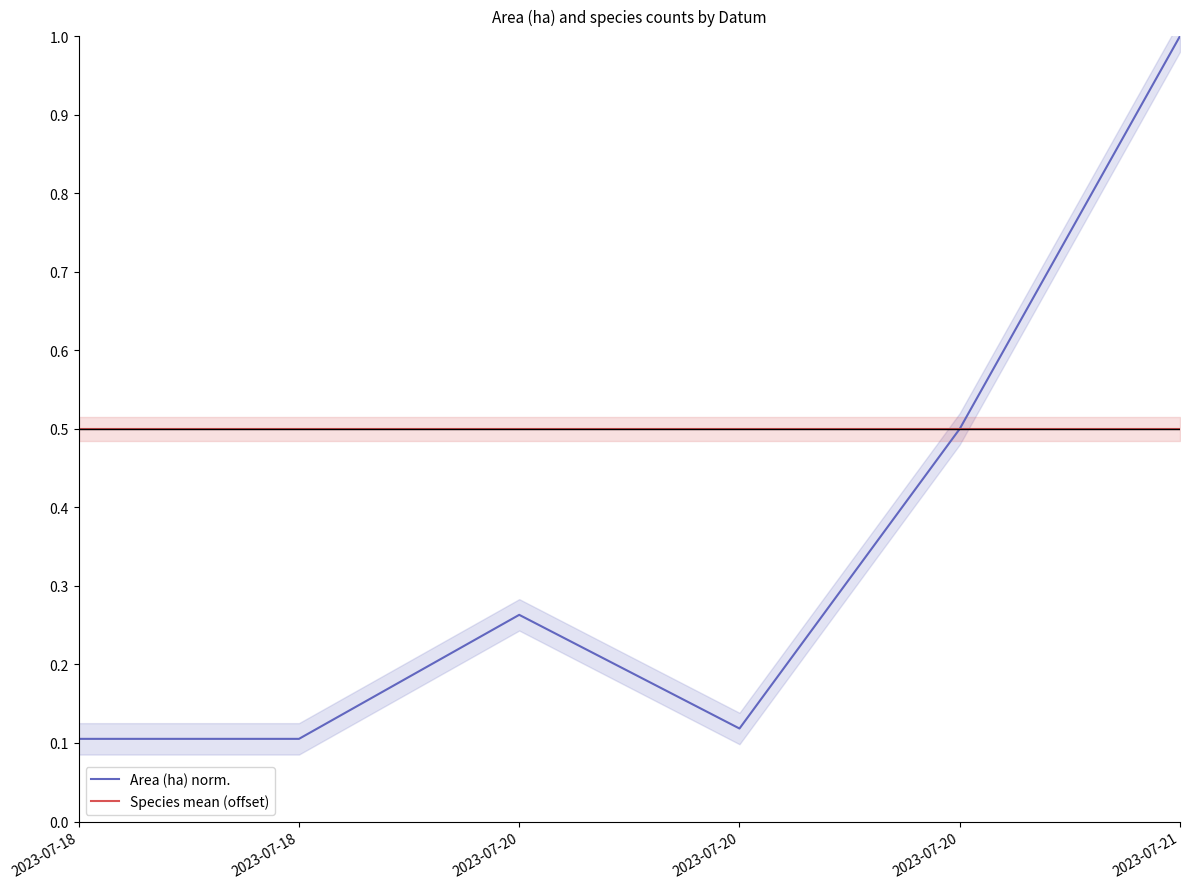

What is the minimum value for Species mean (offset)?

0.5